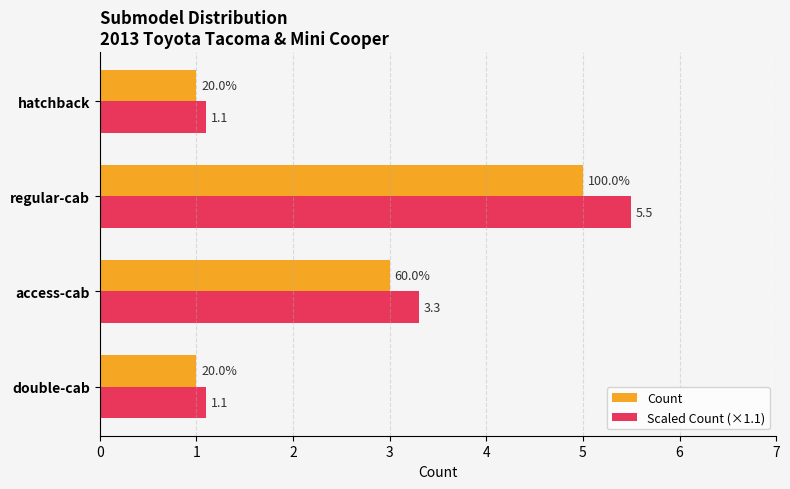

At double-cab, list the series in order from largest to smallest.

Scaled Count (×1.1), Count